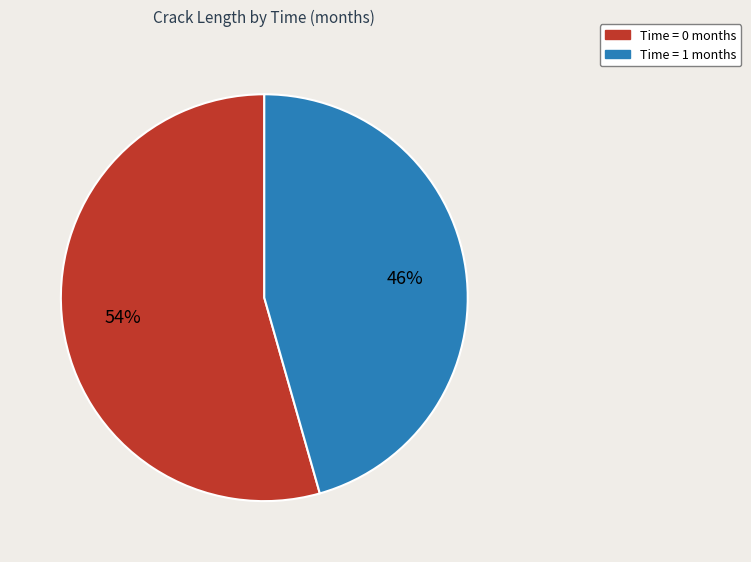

How many segments does this pie chart have?

2